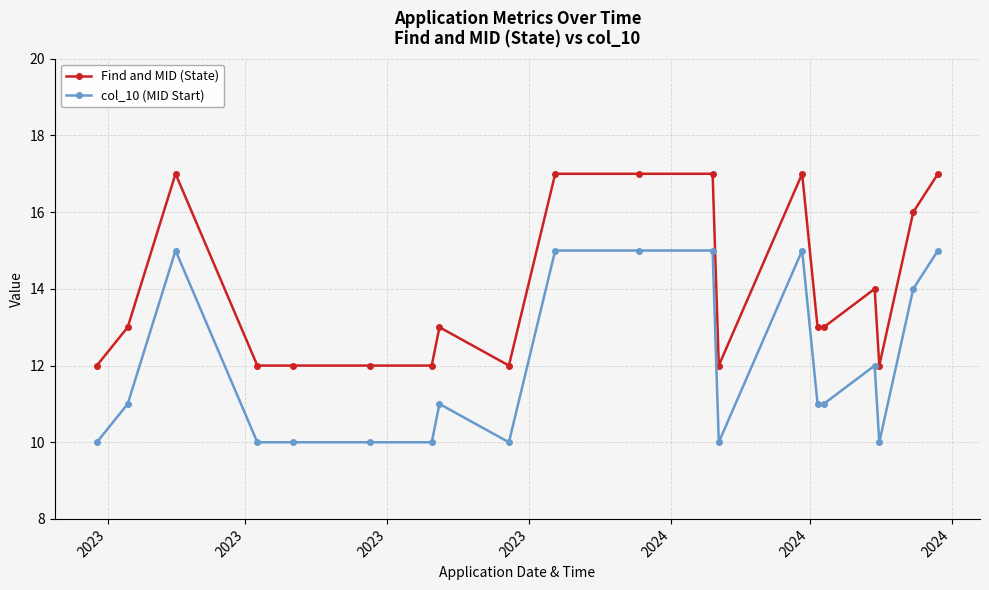

List the series in order of their overall mean, highest first.

Find and MID (State), col_10 (MID Start)